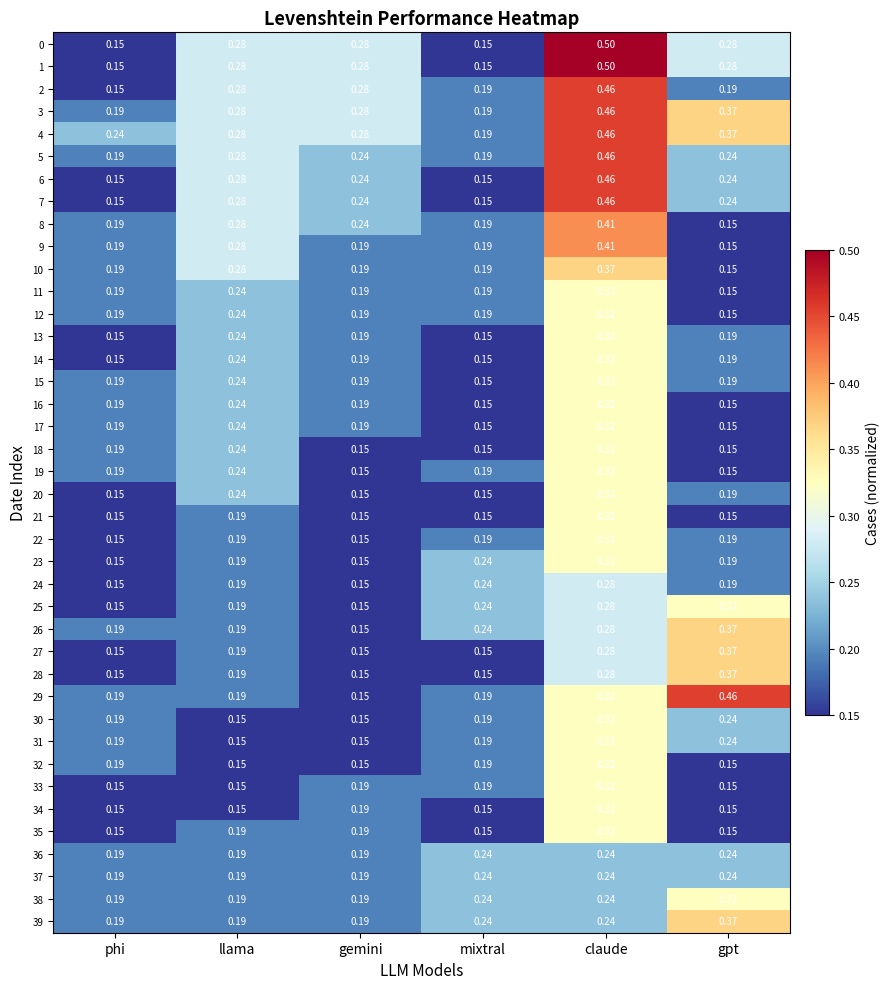

At which category is the sum across all series the highest?

claude